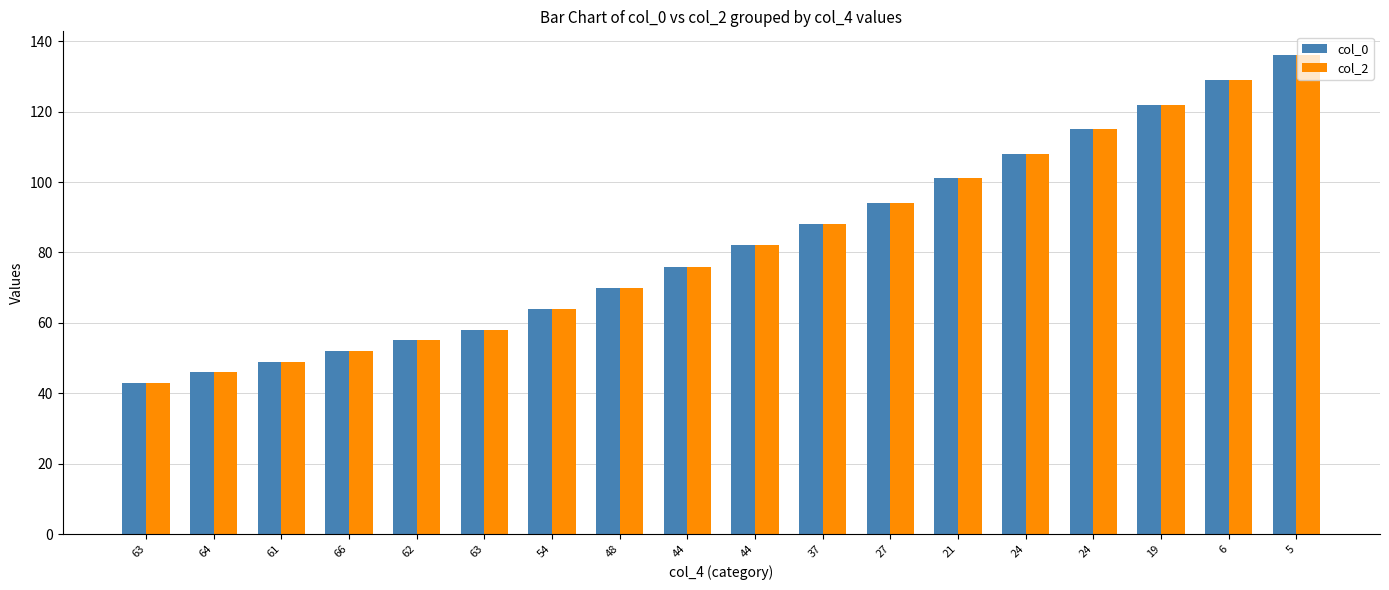

How many series are shown in this chart?

2